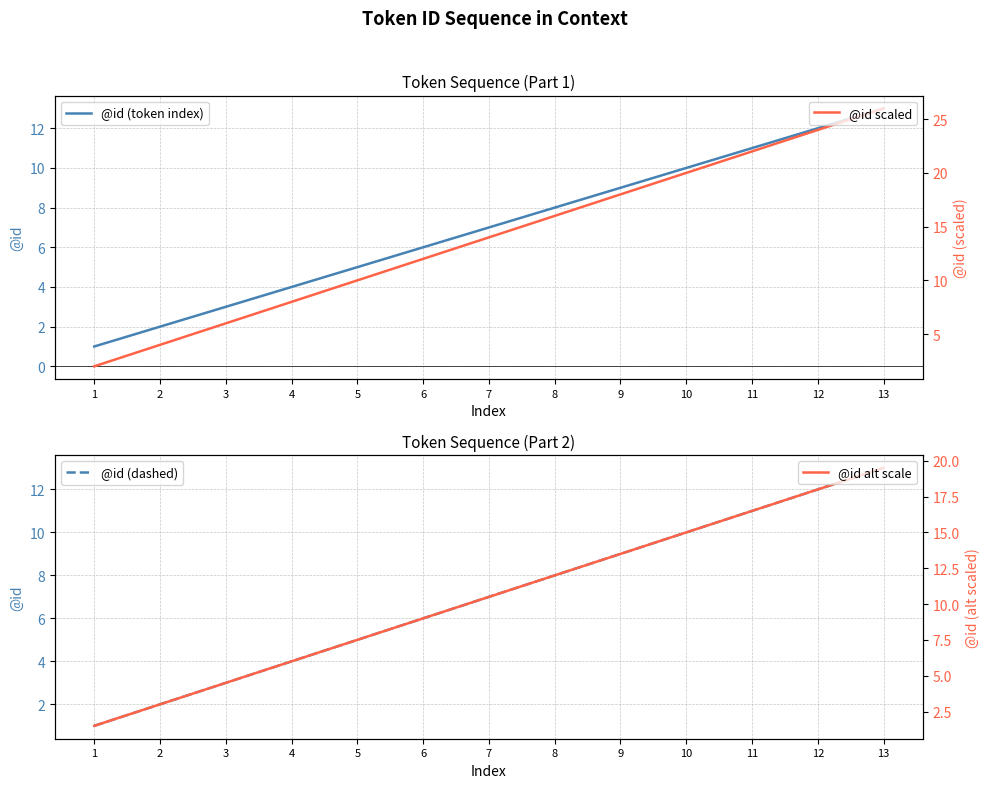

What is the total value across all series at 11?

60.5